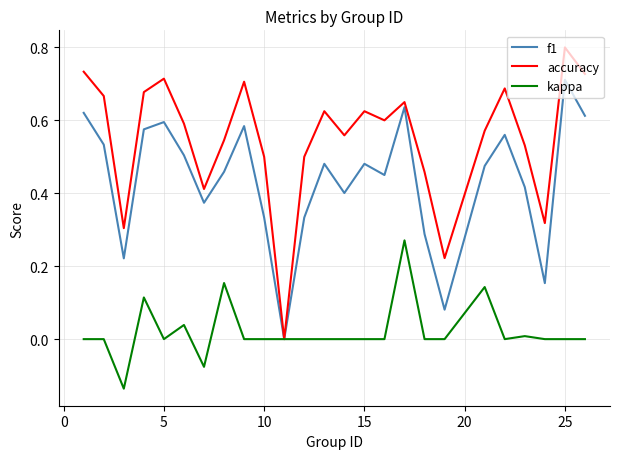

List the series in order of their overall mean, lowest first.

kappa, f1, accuracy